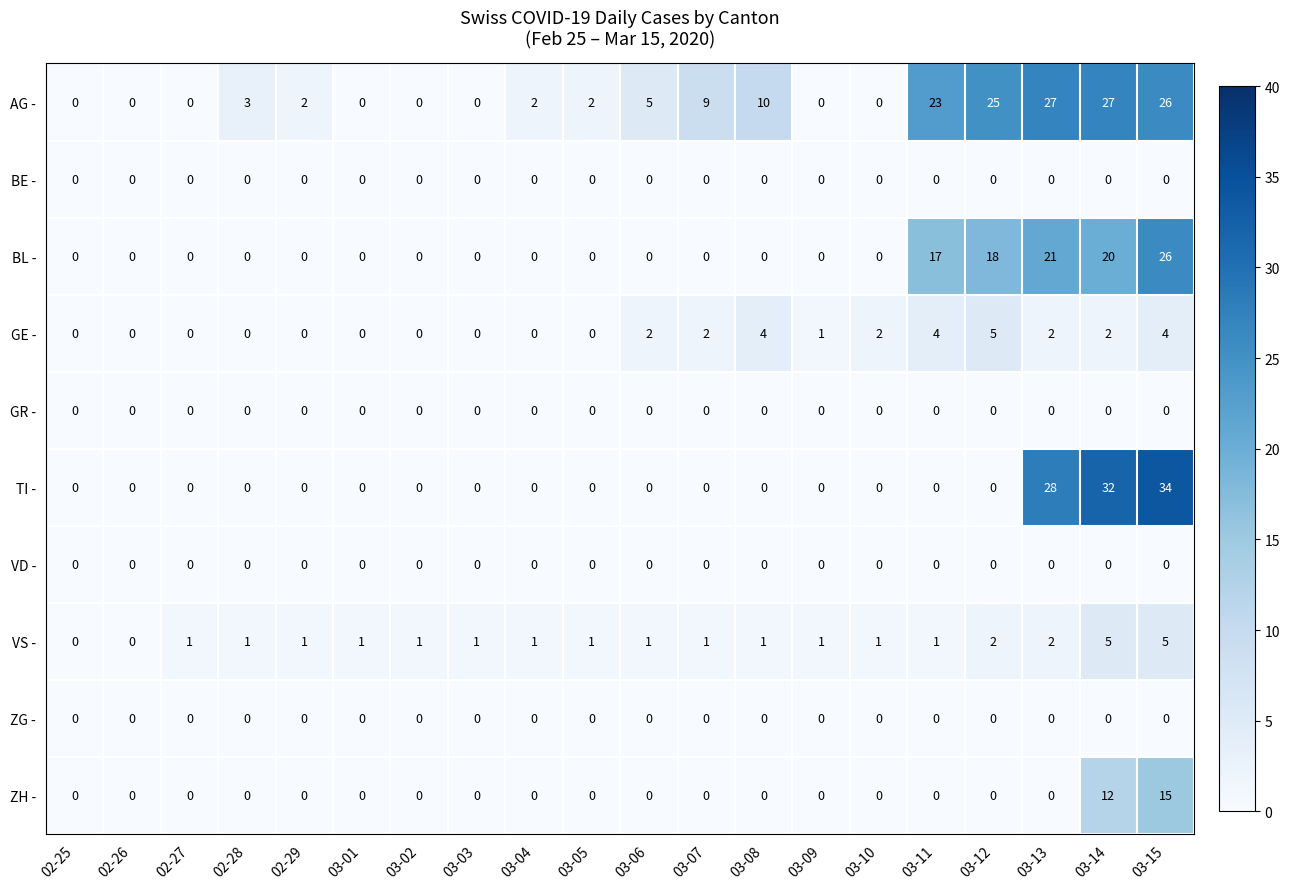

True or false: TI - has a value of 0 at 03-04.

True